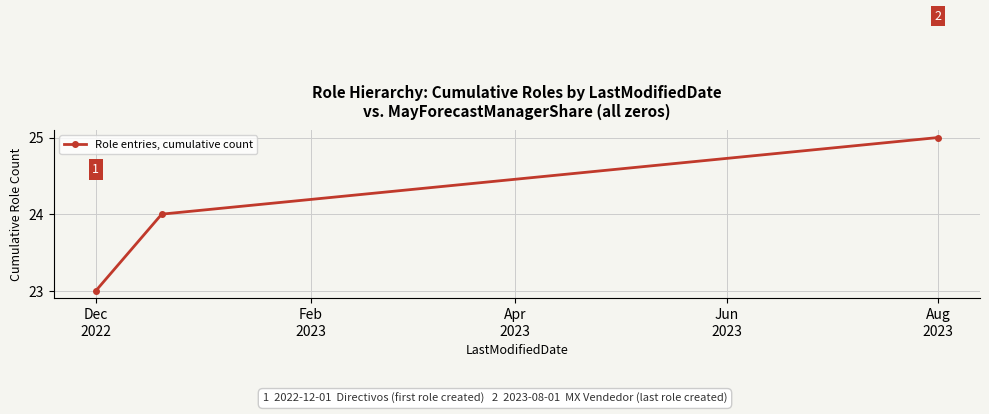

Is this an area chart (filled region under the line)?

No